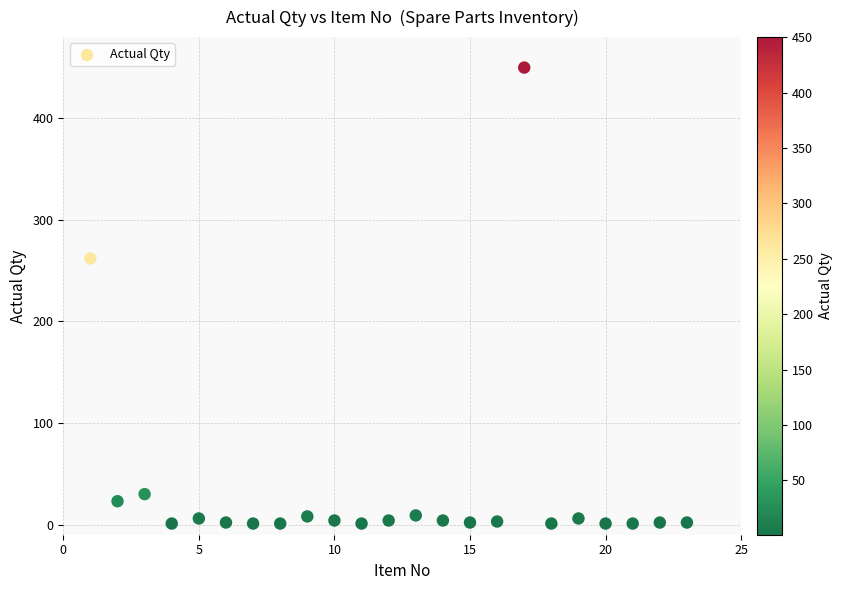

What is the range of Y values (max minus min)?

449